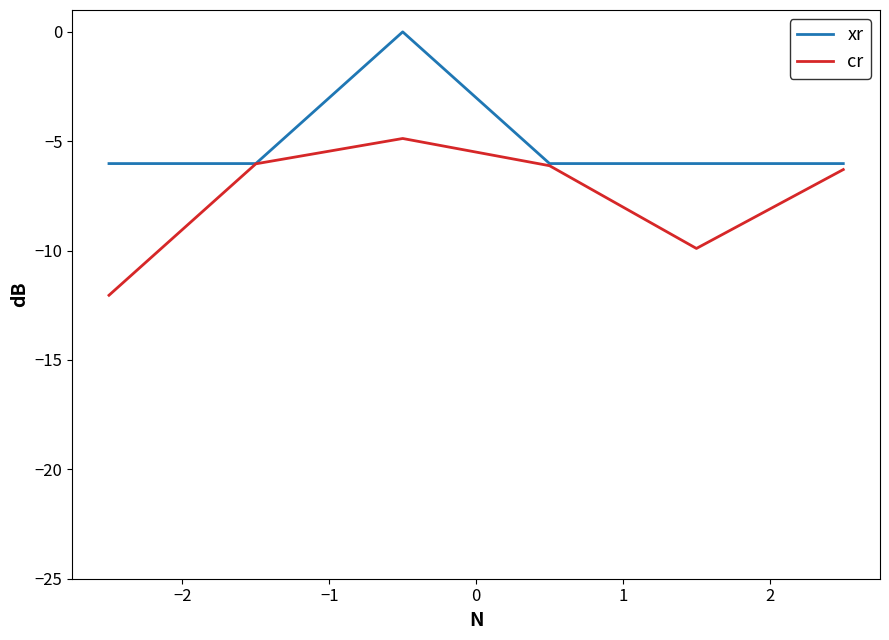

Which series has the largest total across all categories?

xr